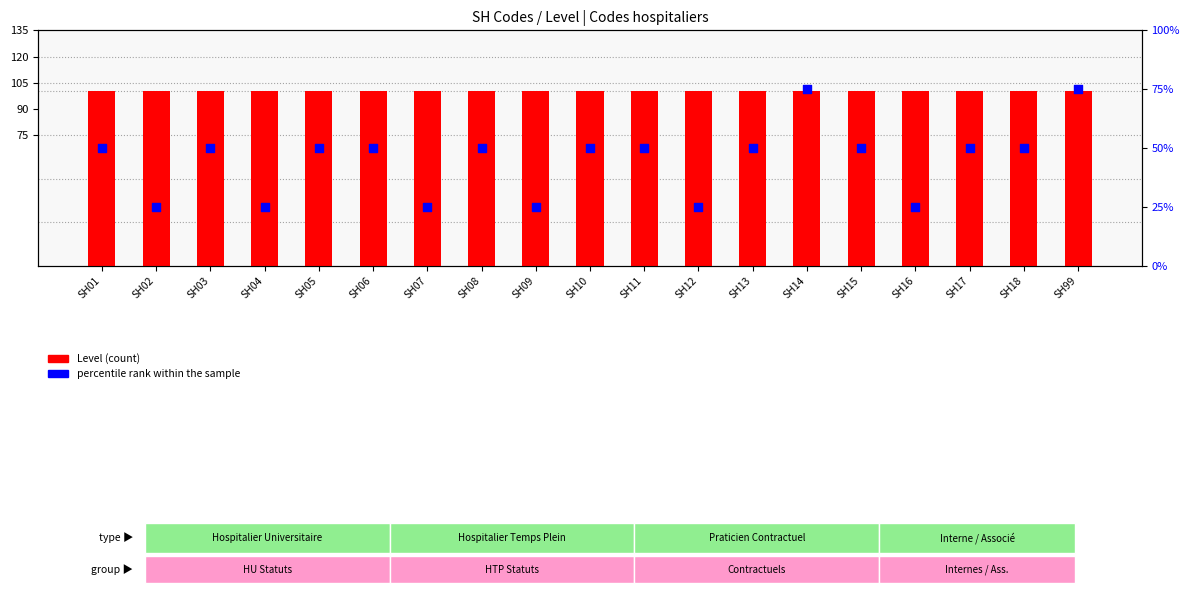

Which series contains the lowest Y value?

Level (count)